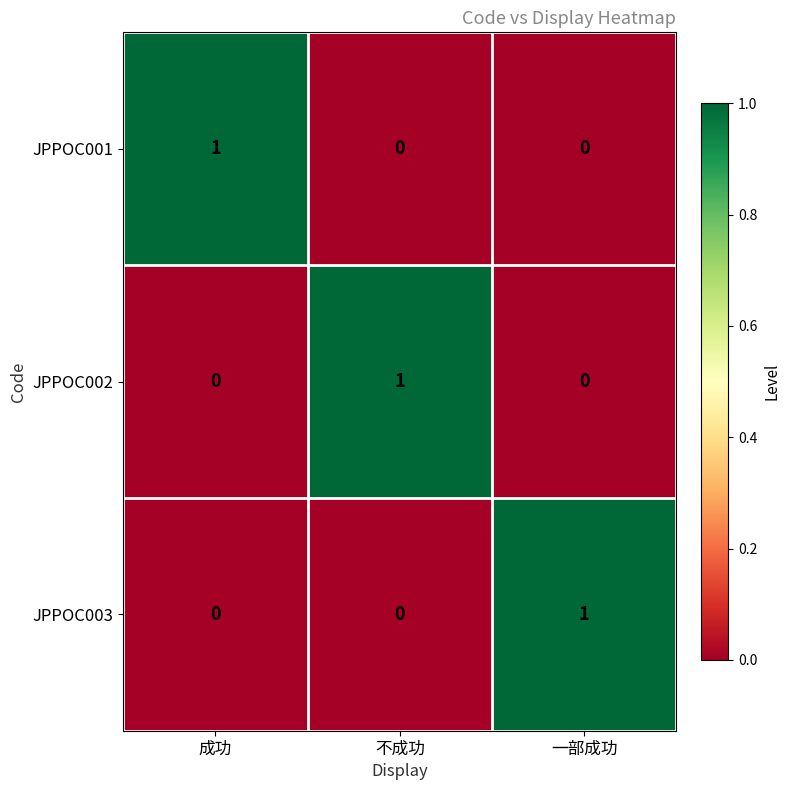

The JPPOC002 series shows 0 at 一部成功. True or false?

True